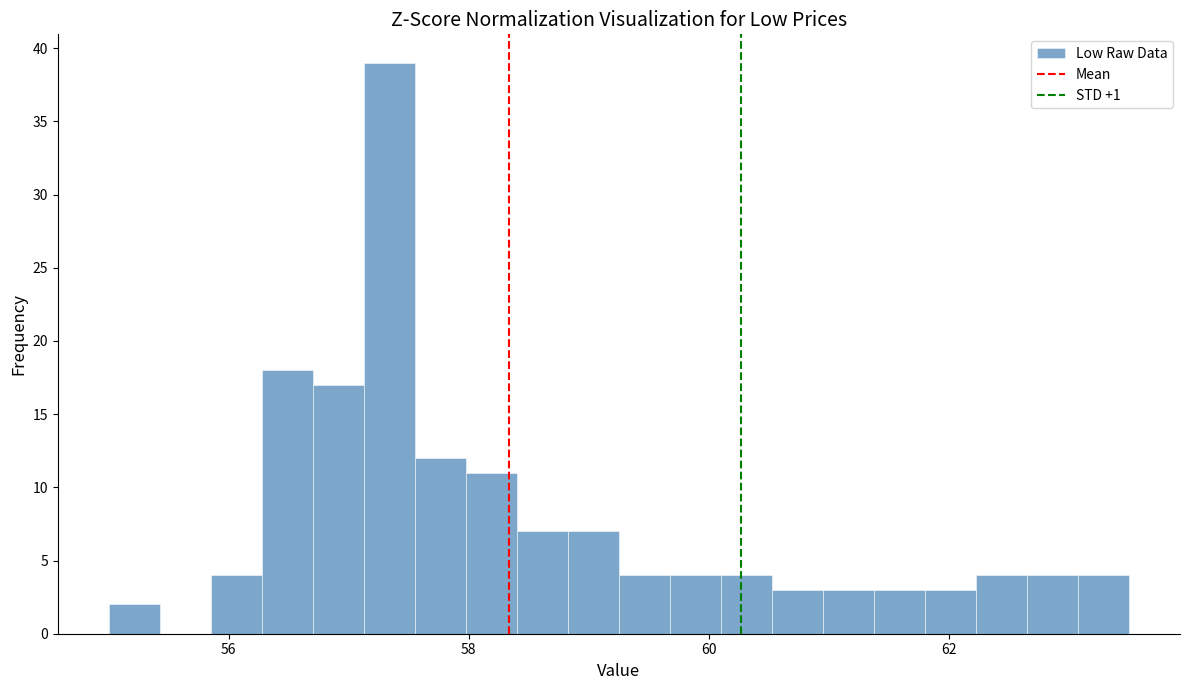

Read against the x-axis, roughly where is the centre of the tallest bar?

57.4